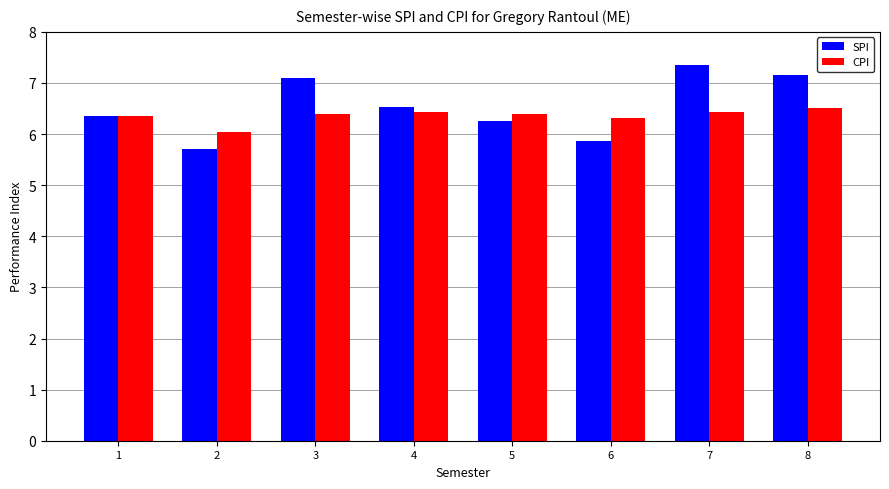

How many series are shown in this chart?

2